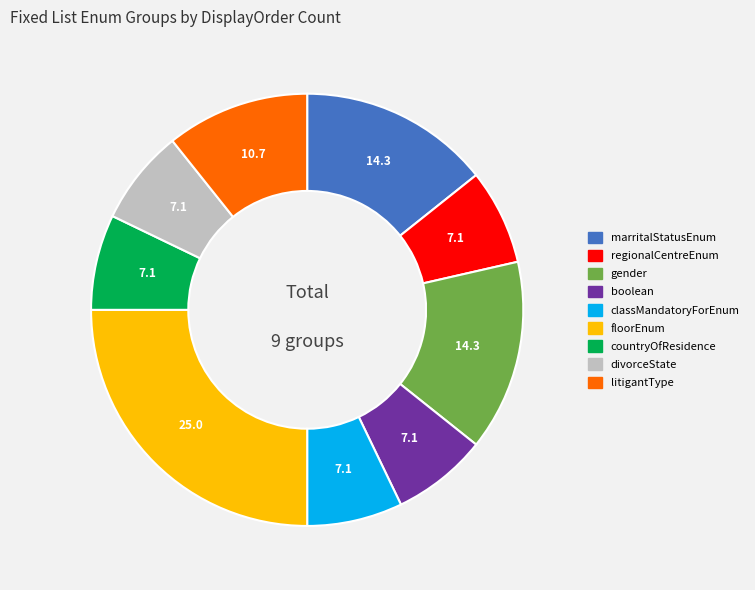

Do gender and countryOfResidence together represent more than half of the pie?

No